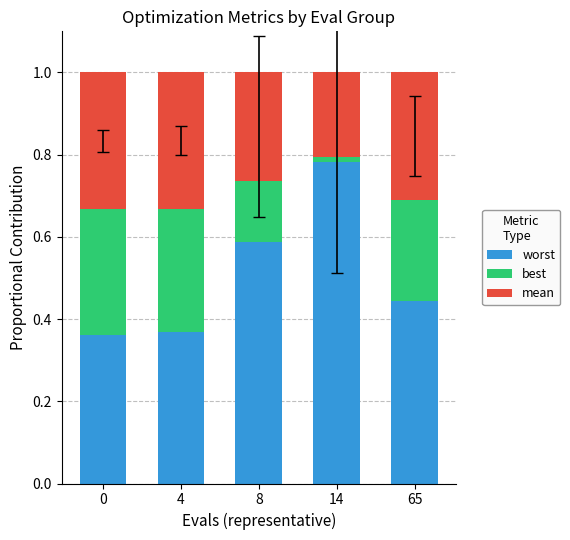

Is it true that worst equals 0.7 at 65?

False